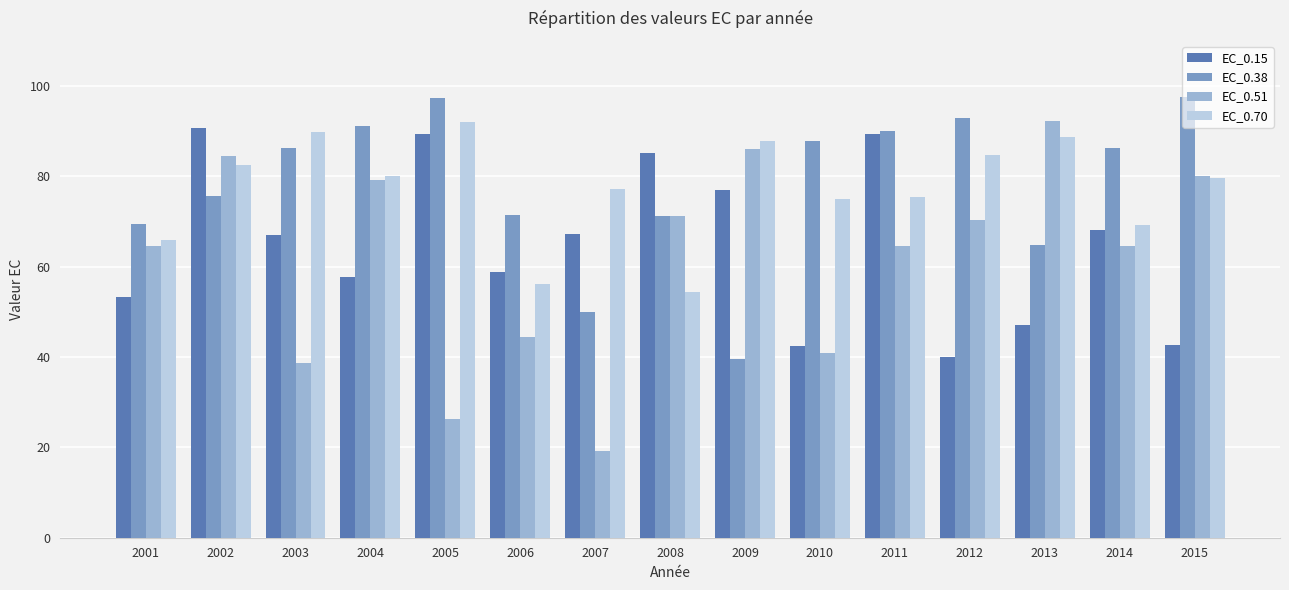

What is the difference between the maximum and minimum values in the EC_0.70 series?

37.7